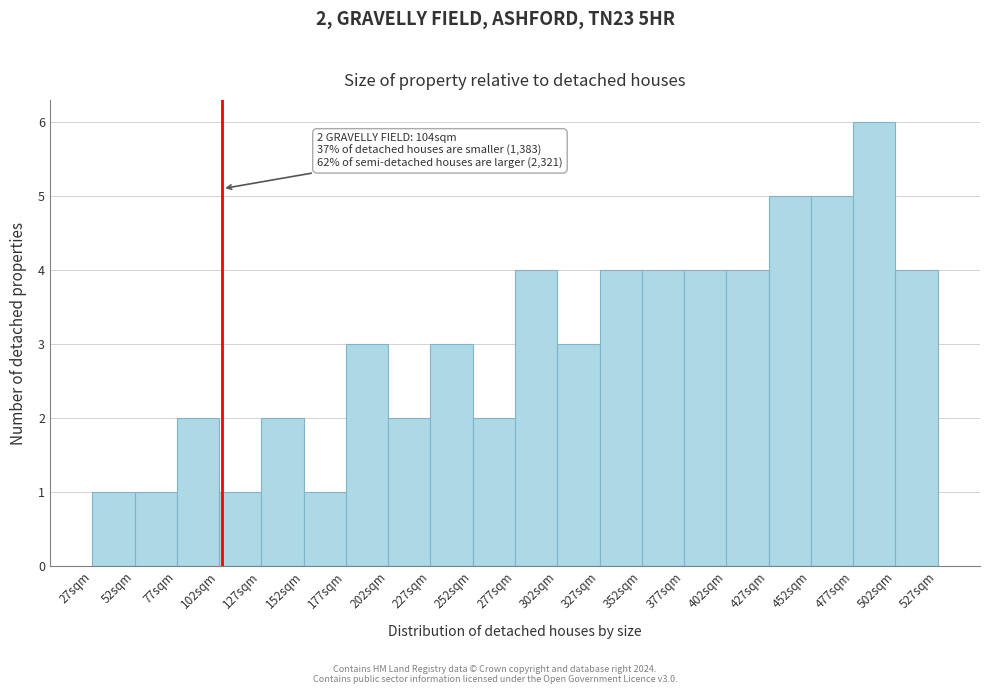

Which range on the x-axis has the tallest bar?

477 to 502